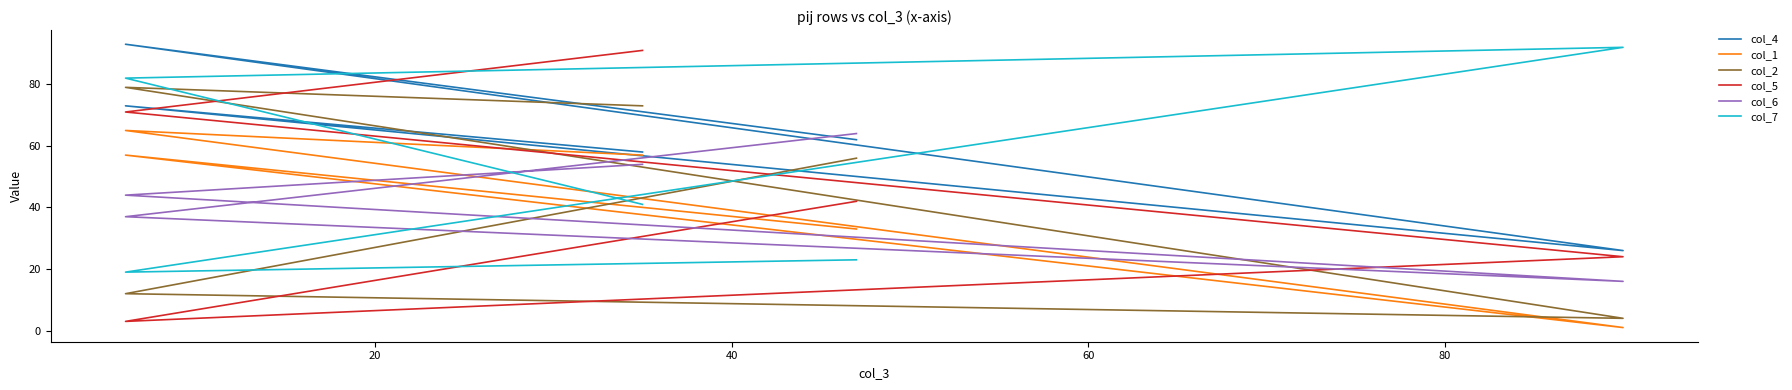

Between 80 and 60, which is larger?

60